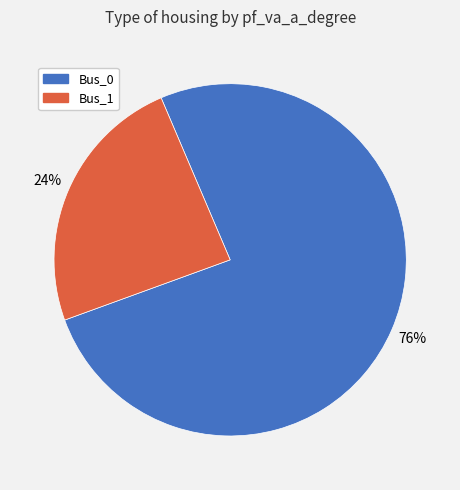

Does Bus_0 account for over 50% of the chart?

Yes